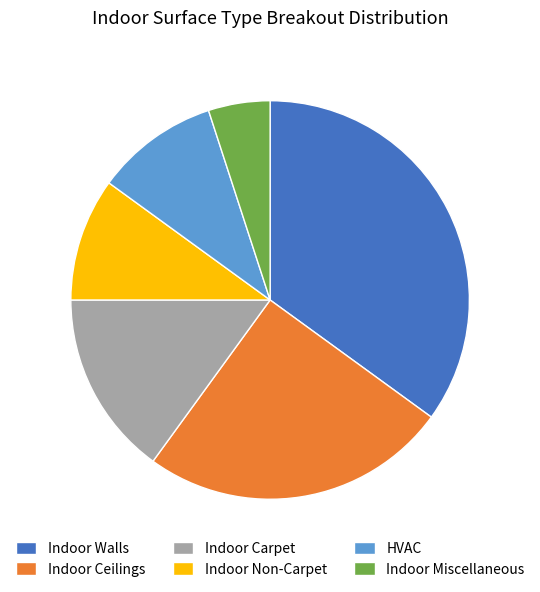

True or false: Indoor Carpet accounts for 4% of the total.

False